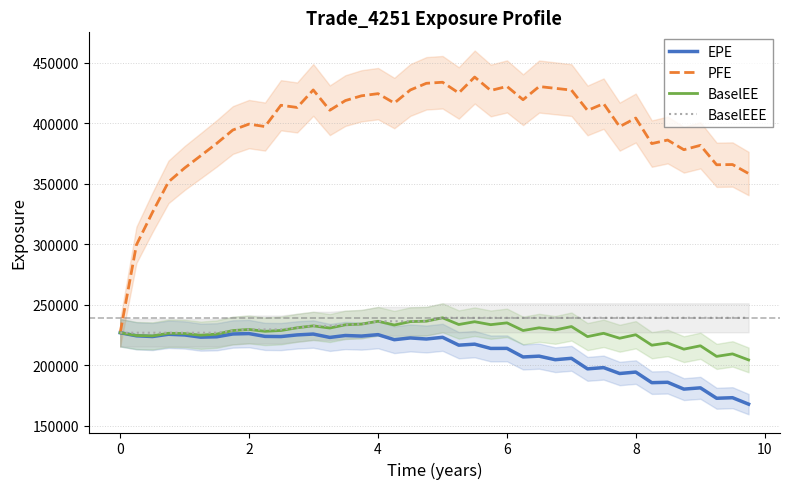

What is the lowest value of the BaselEEE series?

226964